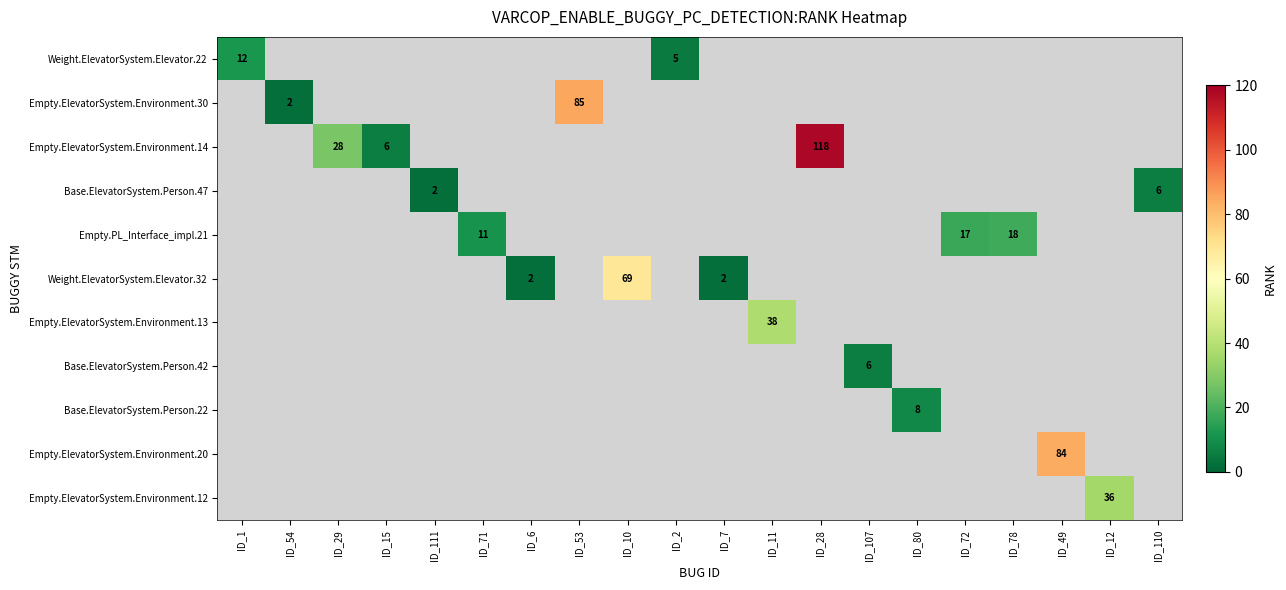

Count the number of data series in this chart.

11